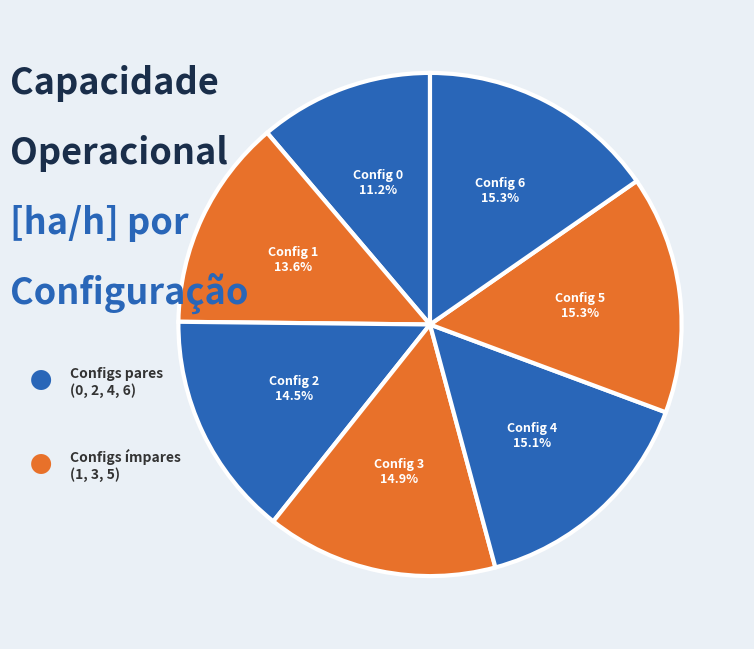

Does any single category account for the majority?

No